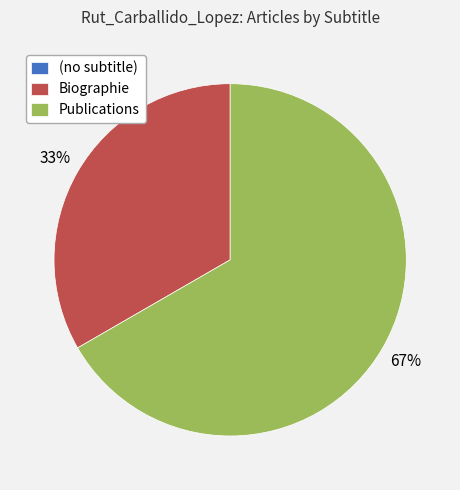

Which slice is the largest?

Publications